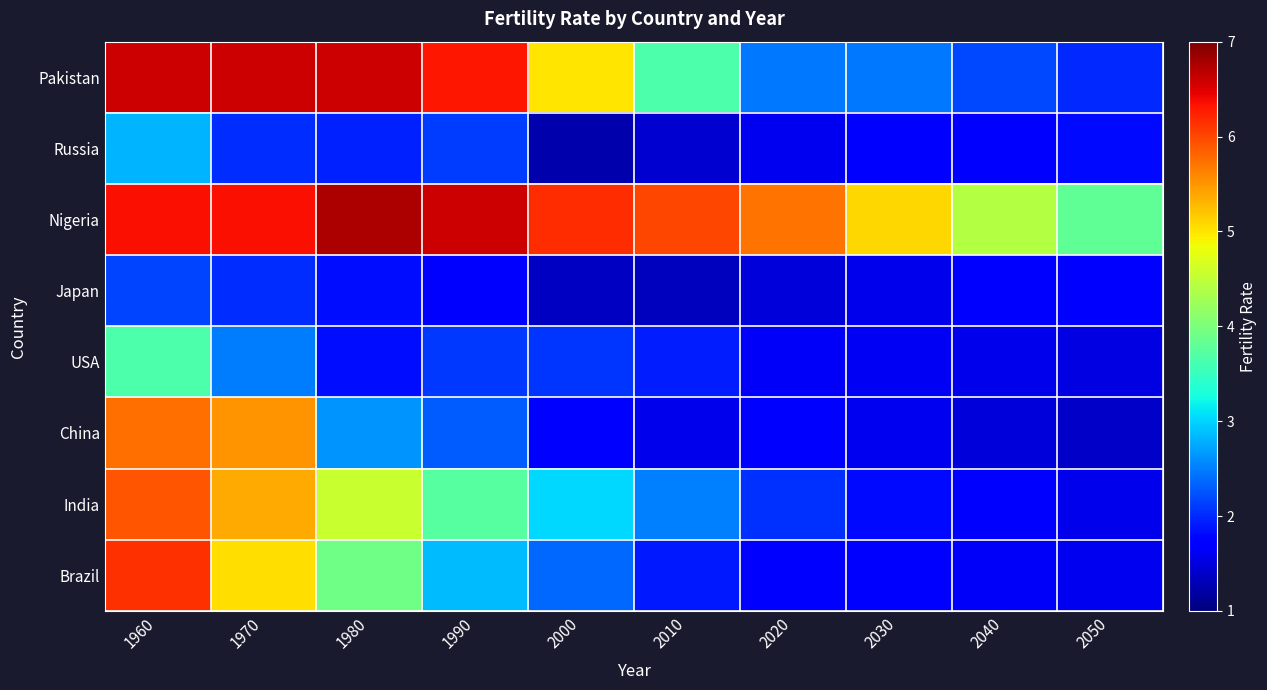

Which series has the widest spread of values?

Pakistan